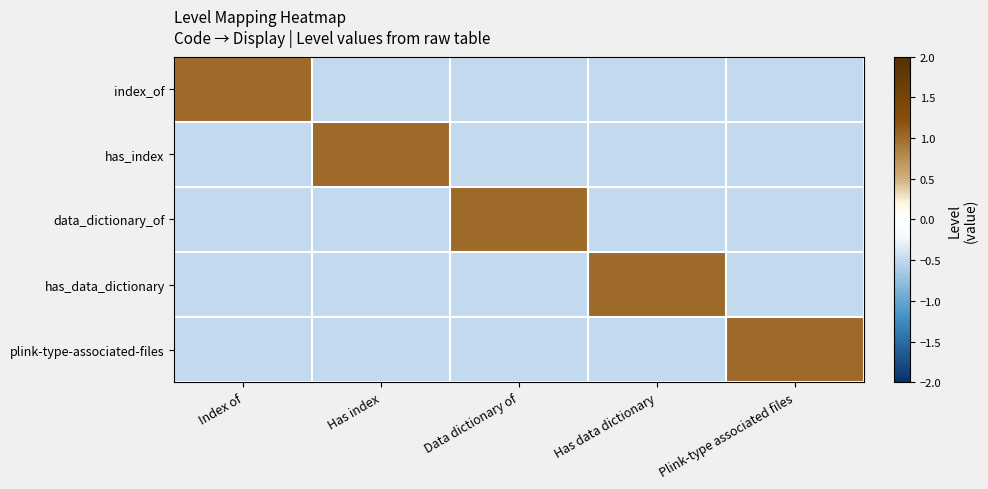

Which series changed the most between Has data dictionary and Plink-type associated files?

has_data_dictionary